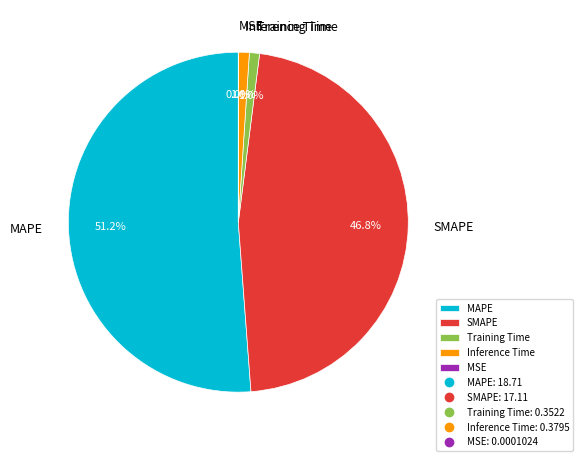

Does Inference Time account for over 50% of the chart?

No